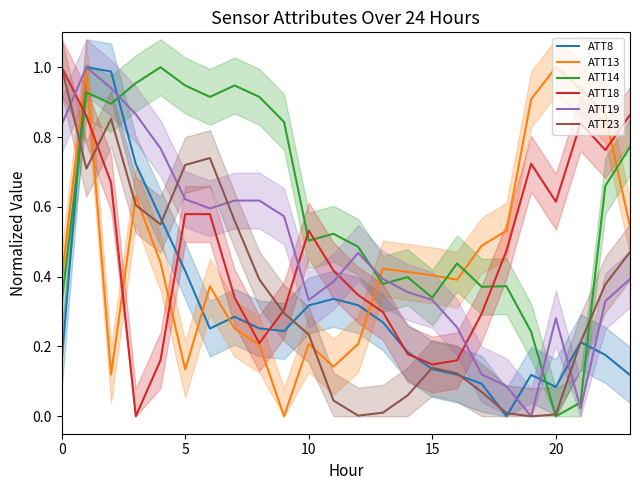

How many times do ATT23 and ATT13 cross each other?

5